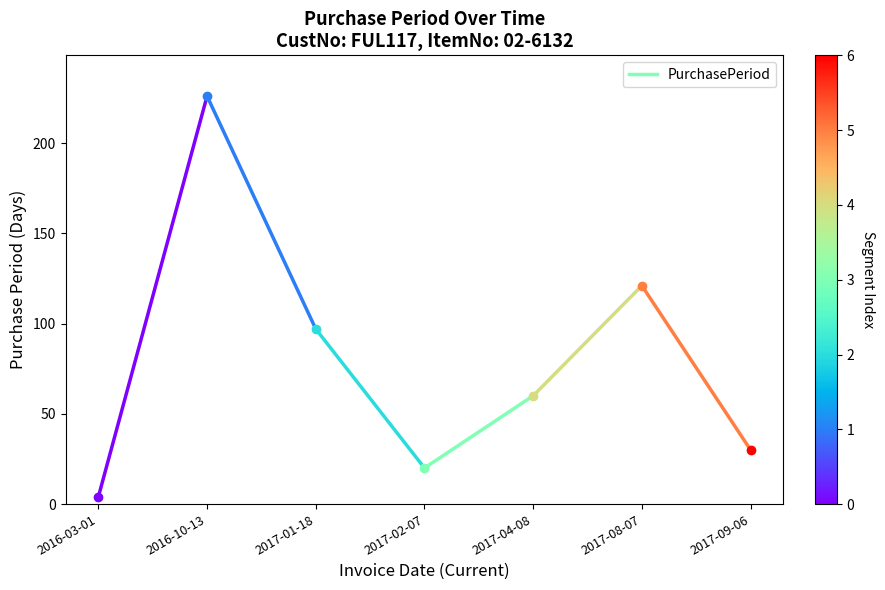

Is this an area chart (filled region under the line)?

No